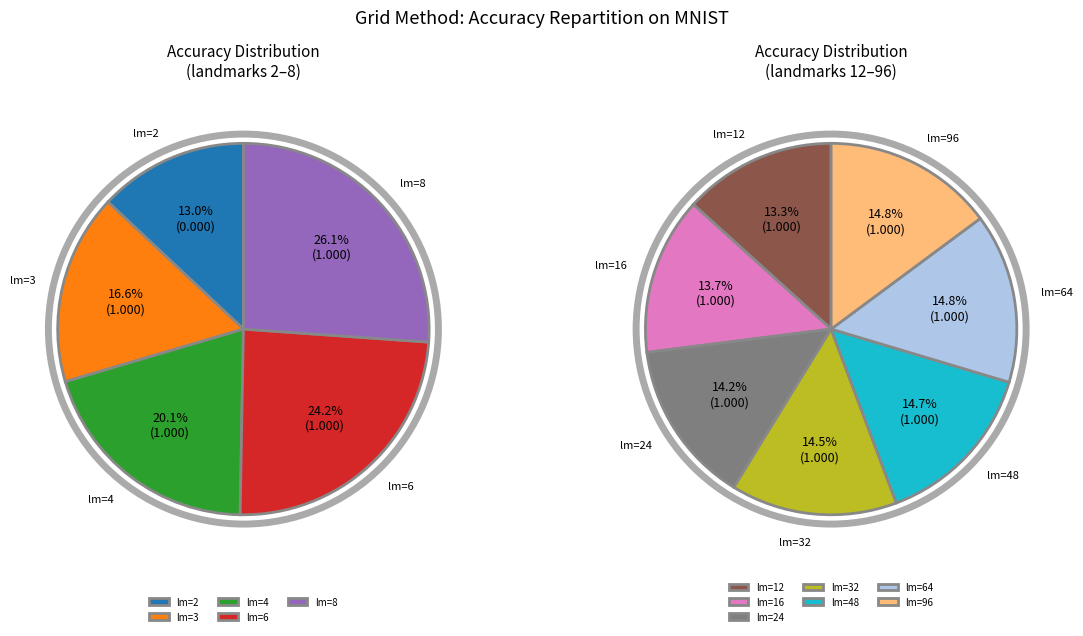

Is there any slice that represents more than half of the pie?

No